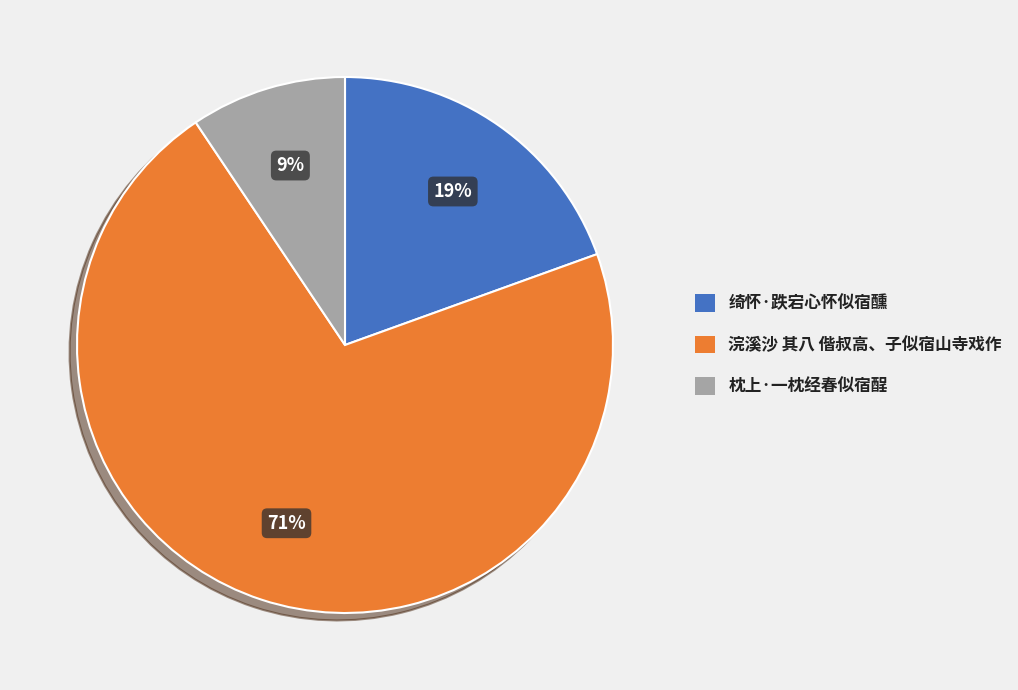

How many slices are in this pie chart?

3